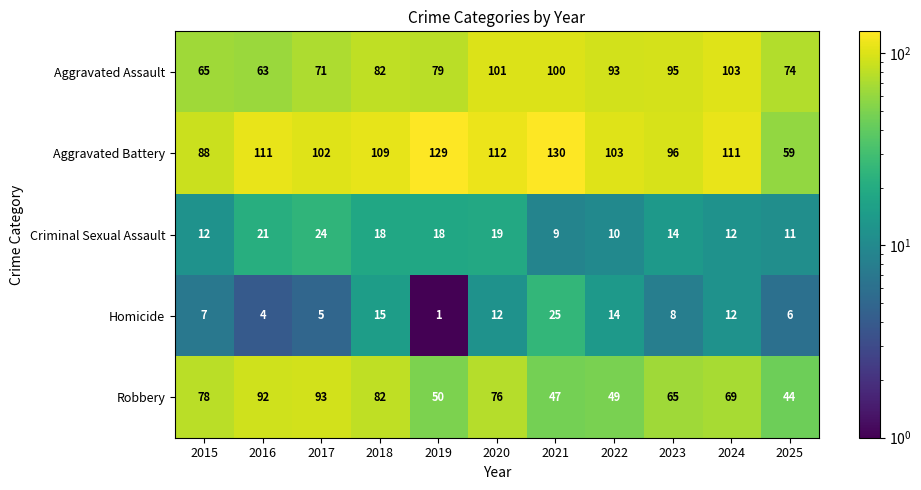

What is the sum of the Aggravated Battery values at 2017 and 2016?

213